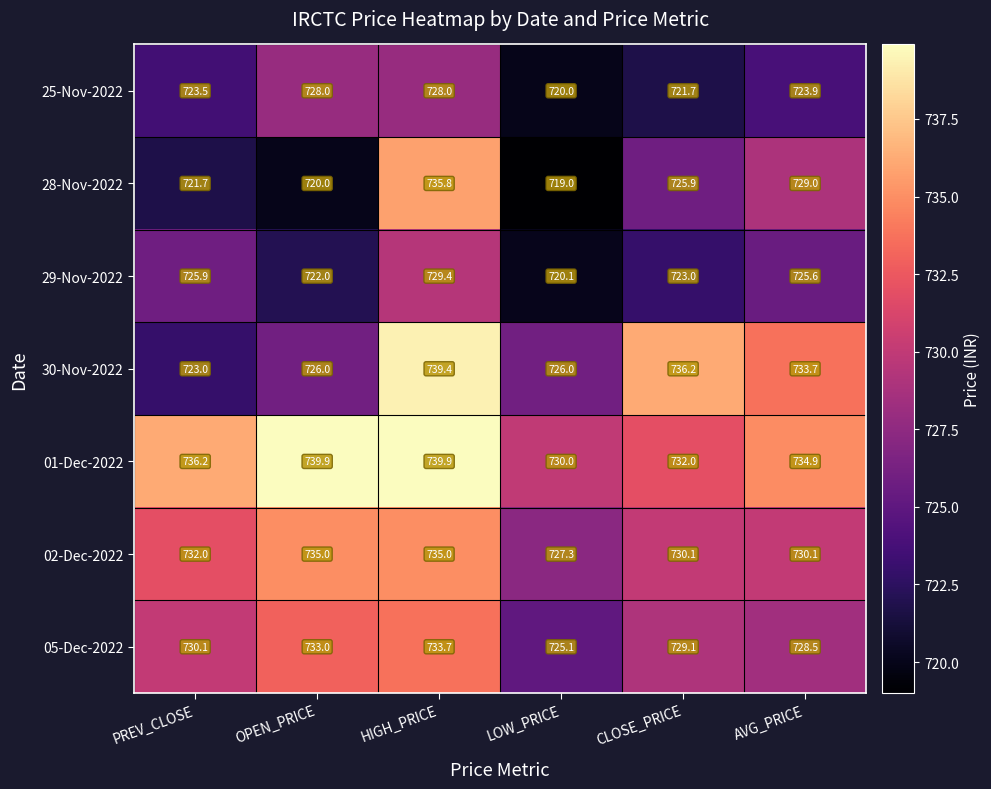

Read the 02-Dec-2022 value at OPEN_PRICE.

735.0